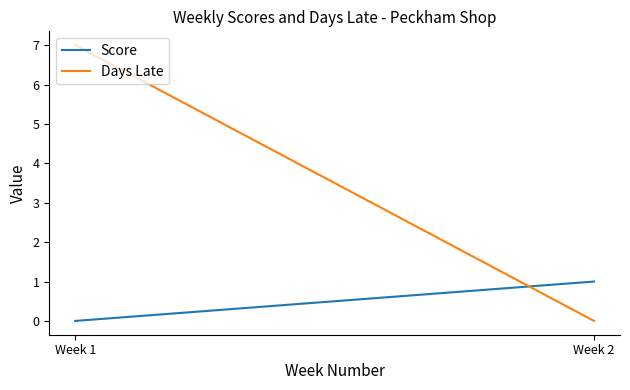

At how many categories does at least one series exceed 1?

1